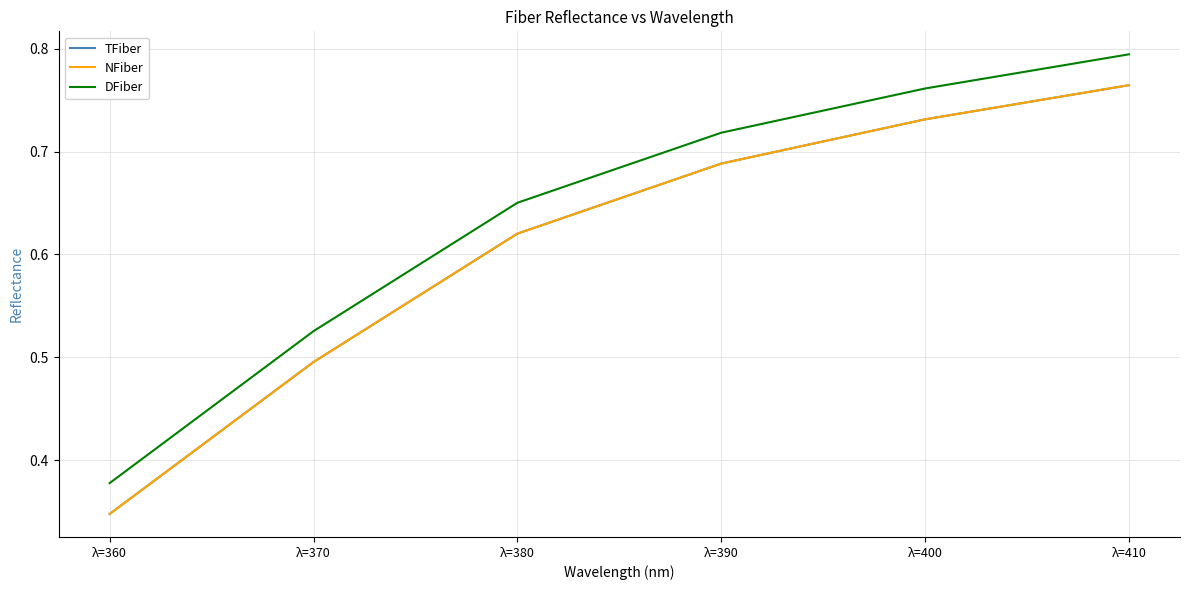

Does the chart have visible grid lines?

Yes